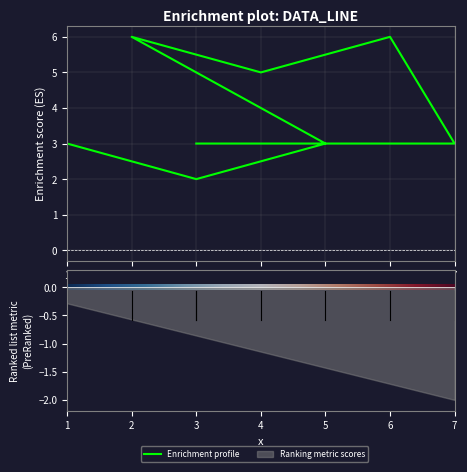

How many points are higher than both their immediate neighbors (excluding endpoints)?

2